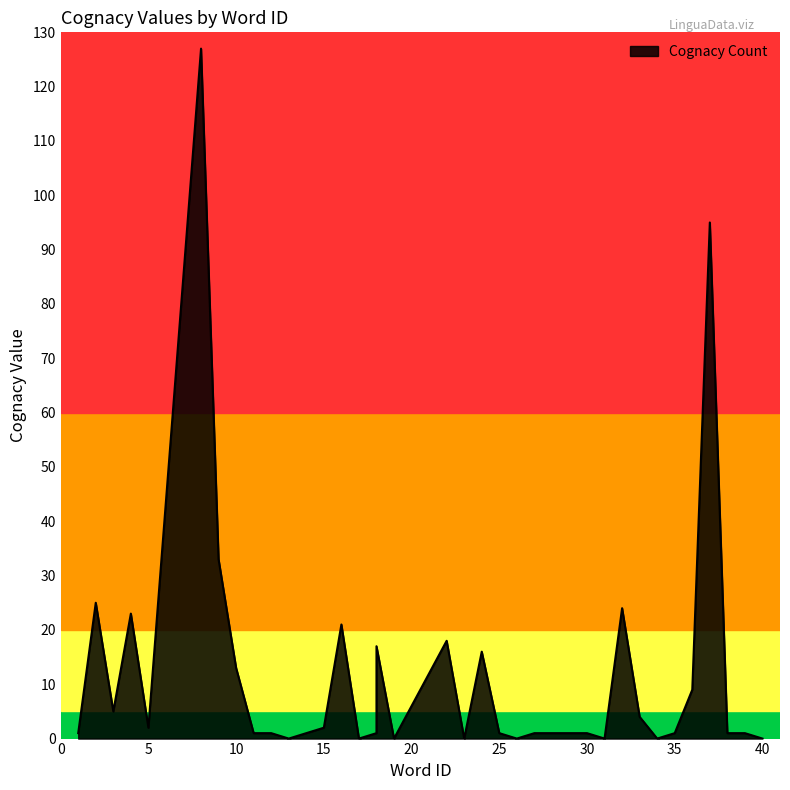

Reading left to right, list all the values displayed in this chart.

1=1	2=25	3=5	4=23	5=2	8=127	9=33	10=13	11=1	12=1	13=0	14=1	15=2	16=21	17=0	18=1	18=17	19=0	22=18	23=0	24=16	25=1	26=0	27=1	29=1	30=1	31=0	32=24	33=4	34=0	35=1	36=9	37=95	38=1	39=1	40=0